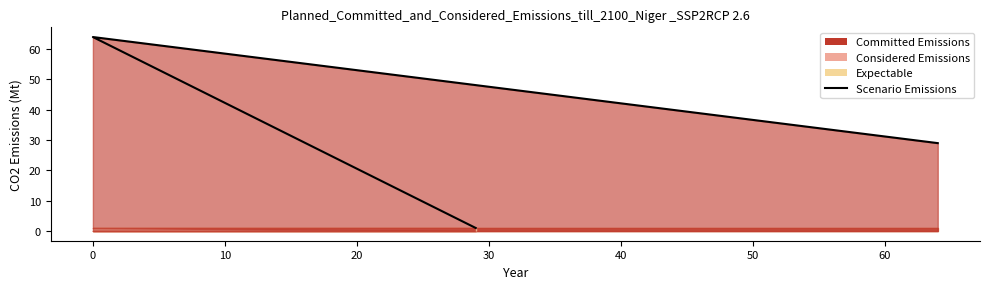

Approximately how many times larger is the value at 10 compared to 0?

0.5